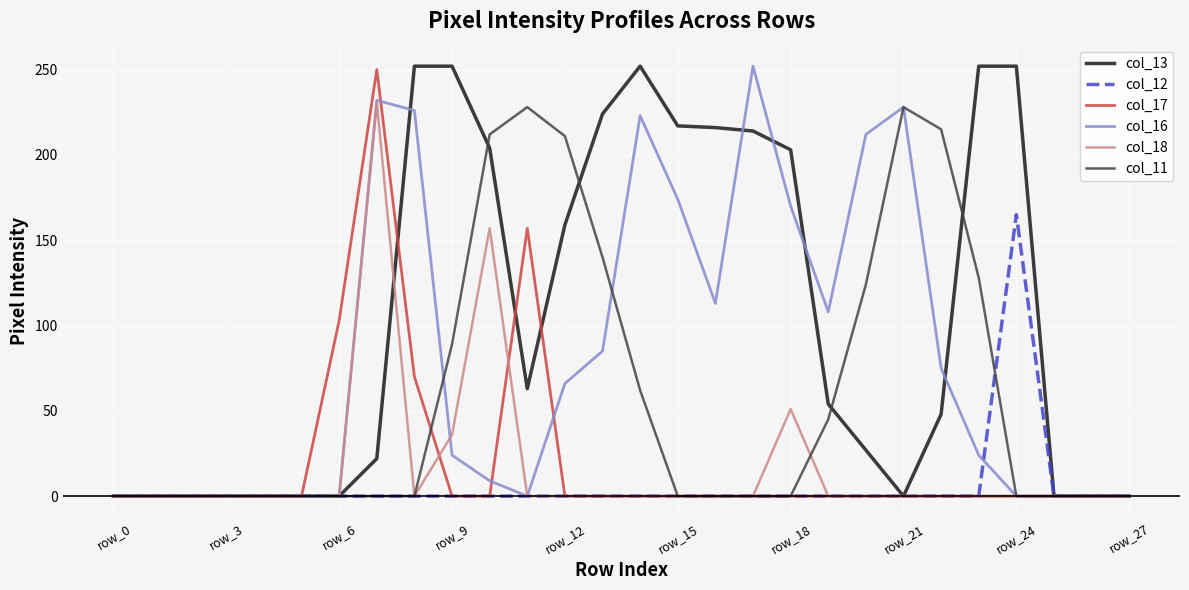

At how many categories does at least one series exceed 70?

19